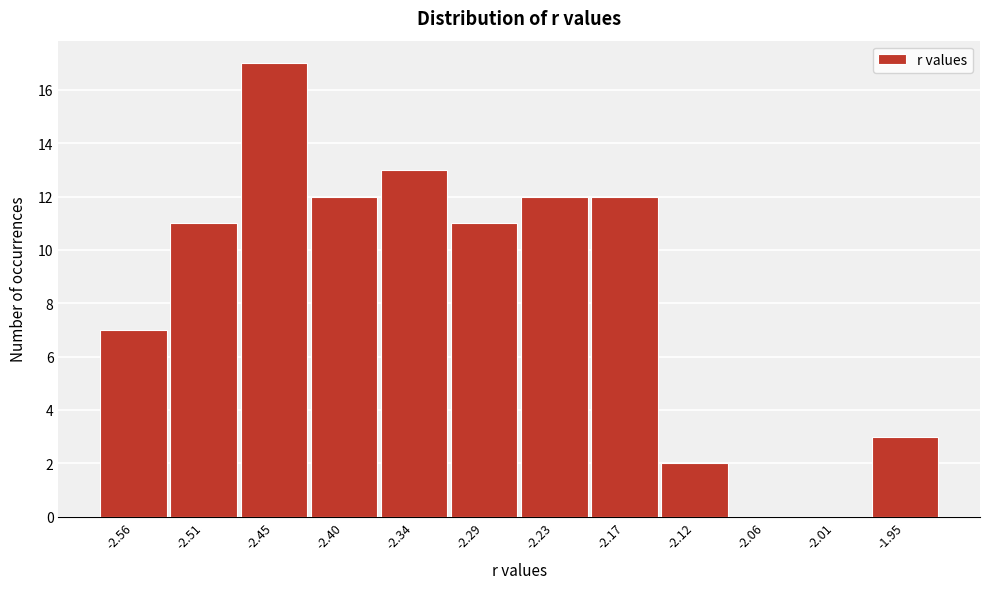

Reading left to right, transcribe all the data shown in this chart.

-2.56=7	-2.51=11	-2.45=17	-2.40=12	-2.34=13	-2.29=11	-2.23=12	-2.17=12	-2.12=2	-2.06=0	-2.01=0	-1.95=3